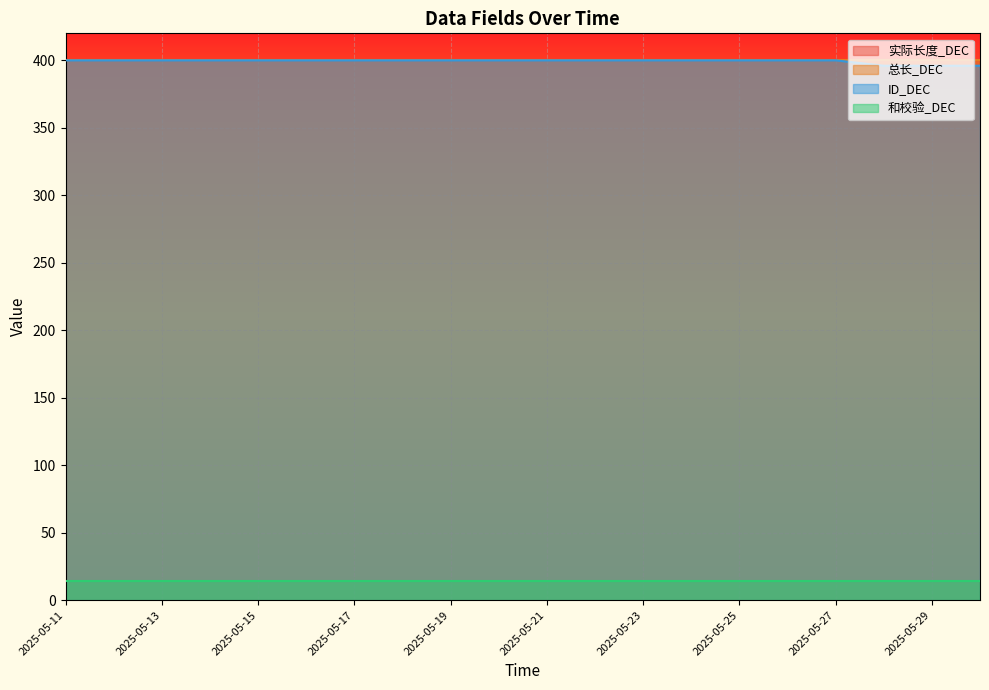

Rank the series at 2025-05-24 from highest to lowest value.

实际长度_DEC, 总长_DEC, ID_DEC, 和校验_DEC